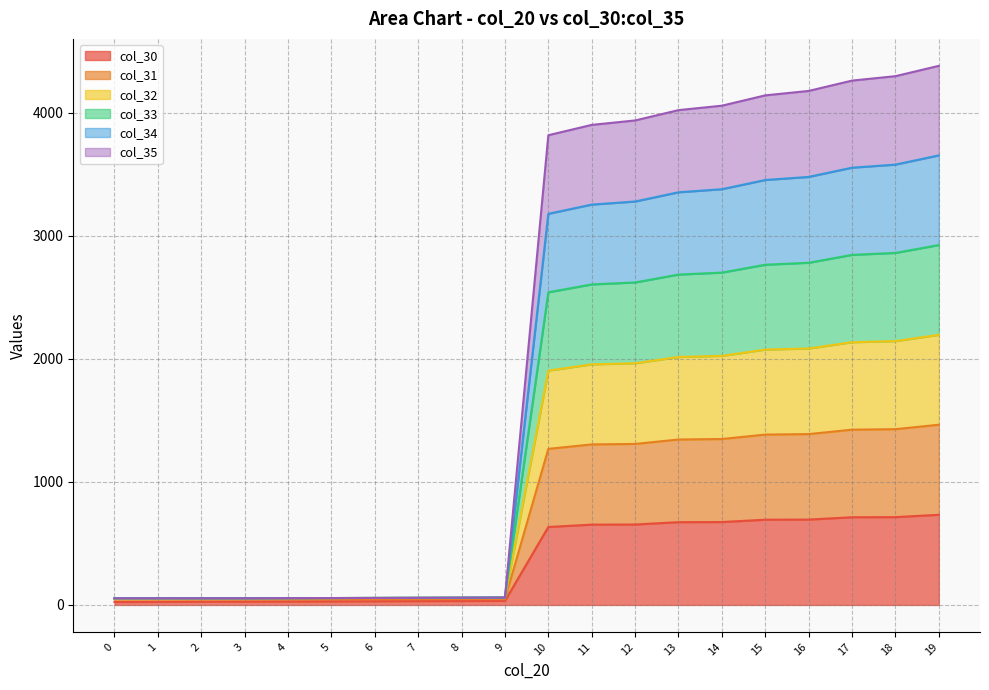

True or false: col_31 and col_34 intersect in this chart.

False